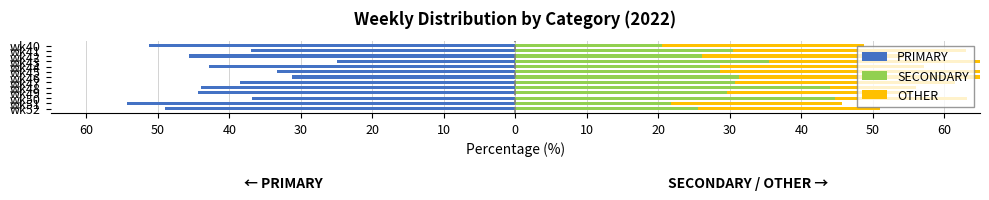

What are all the series names shown in the legend?

PRIMARY, SECONDARY, OTHER